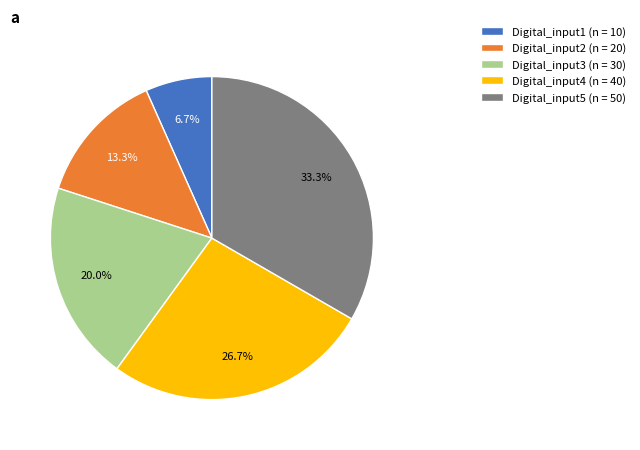

How many segments does this pie chart have?

5